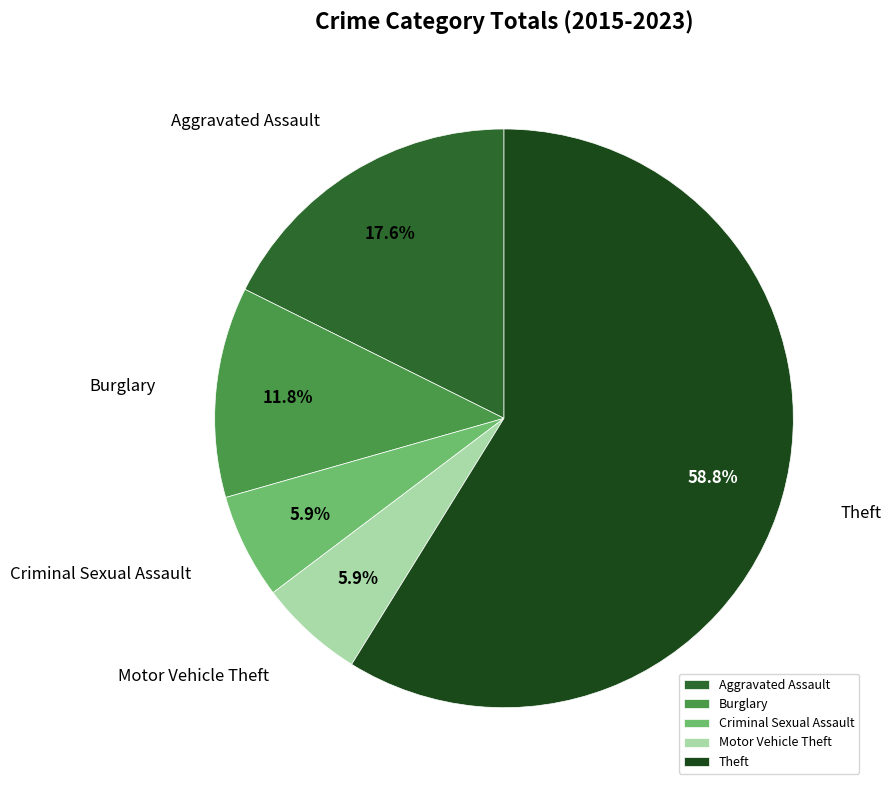

Between Motor Vehicle Theft and Aggravated Assault, which is larger?

Aggravated Assault